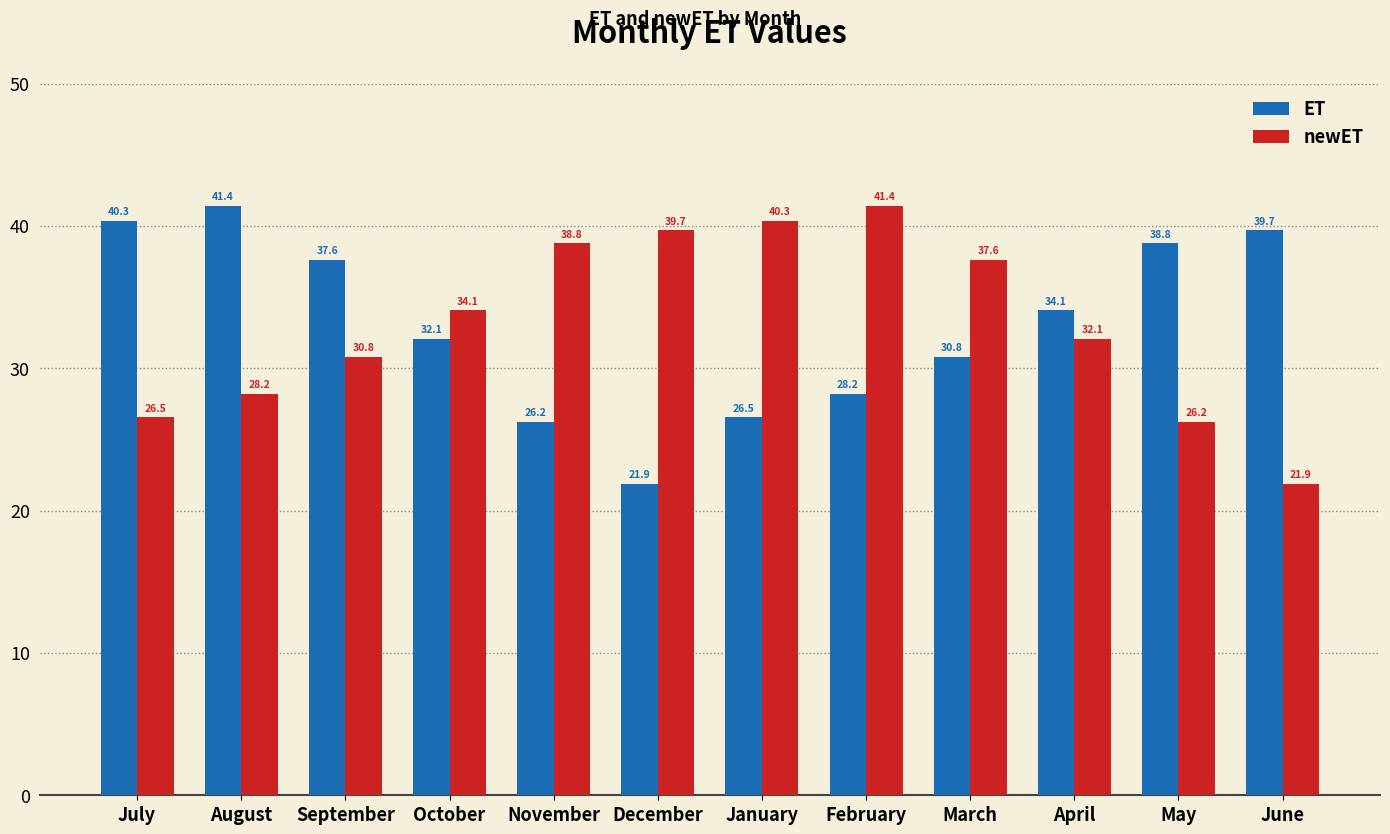

What is the sum of the ET values at April and September?

71.7